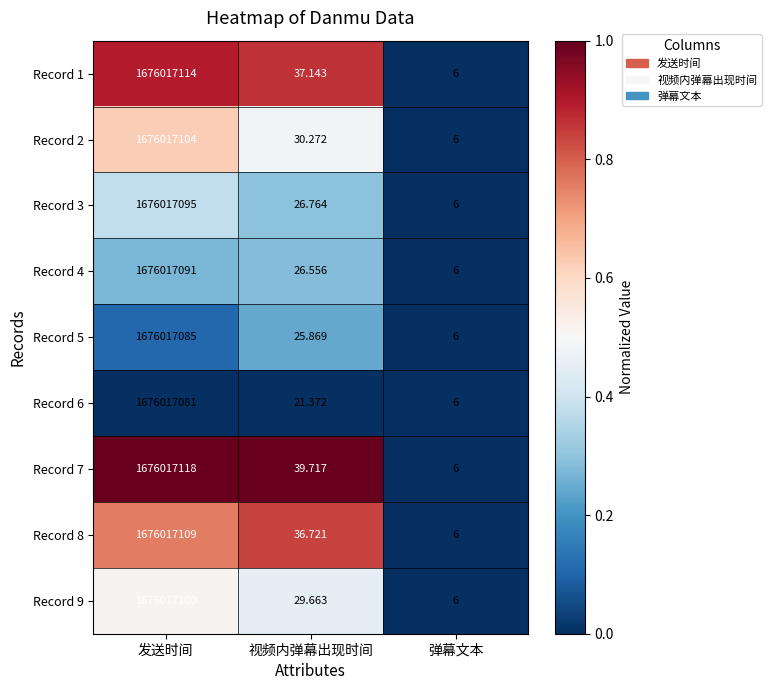

Rank the categories by Record 6 value from highest to lowest.

发送时间, 视频内弹幕出现时间, 弹幕文本